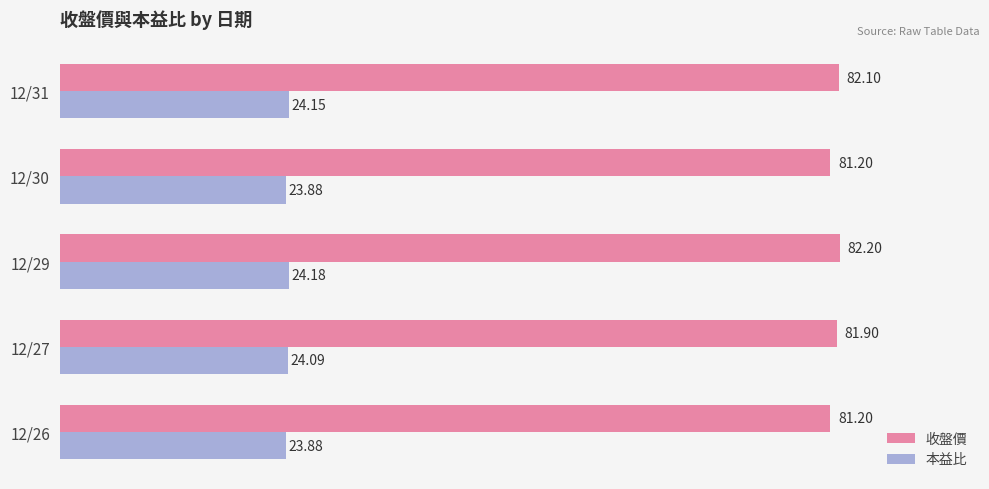

At 12/26, list the series in order from smallest to largest.

本益比, 收盤價